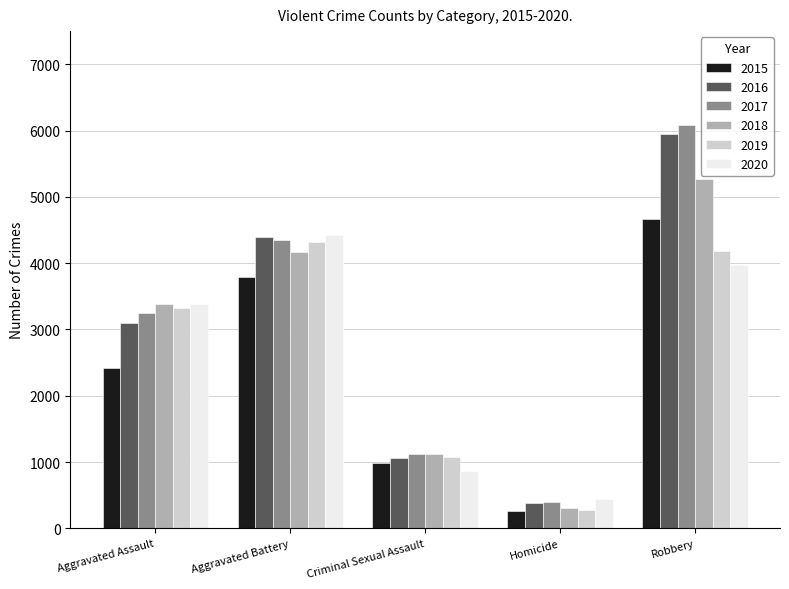

Read the 2020 value at Aggravated Assault, to the nearest 50.

3400